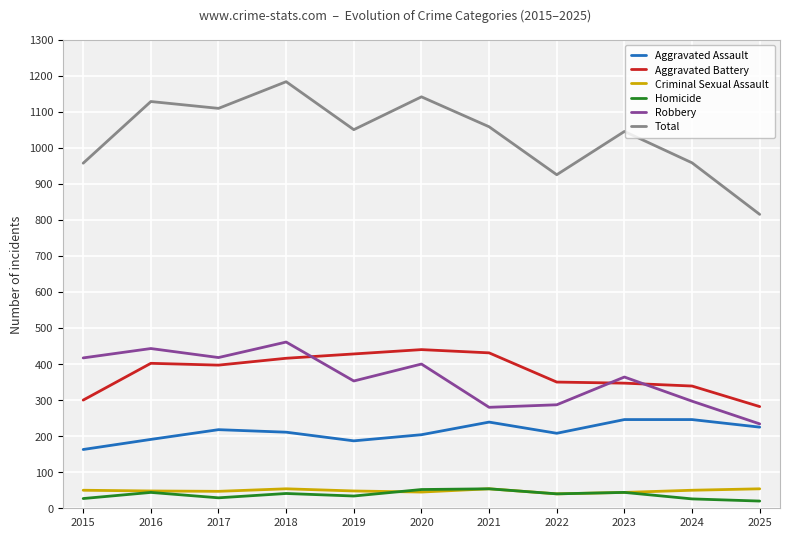

Which label corresponds to the largest value in the chart?

2018